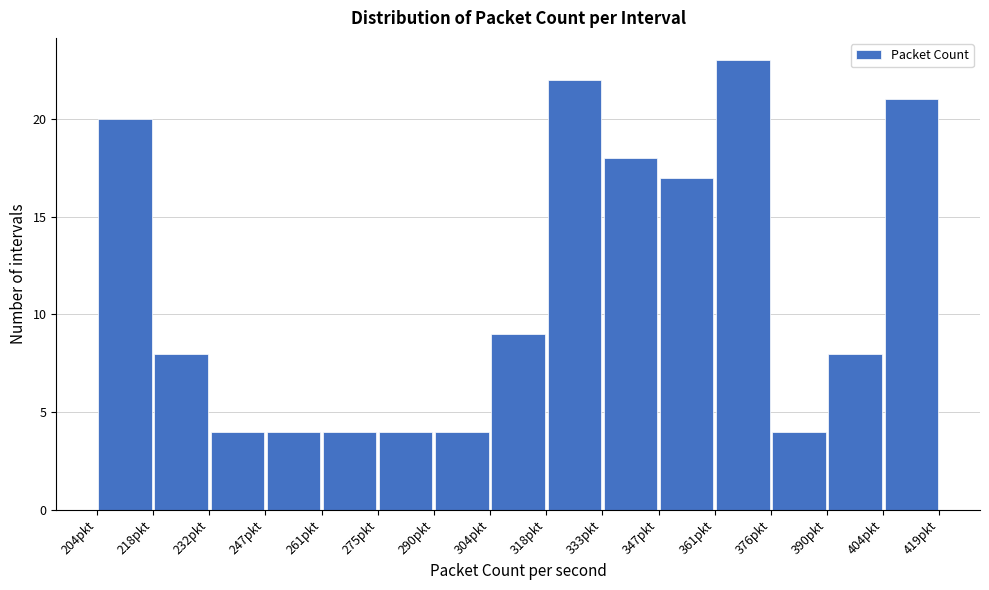

Which range on the x-axis has the tallest bar?

362 to 376